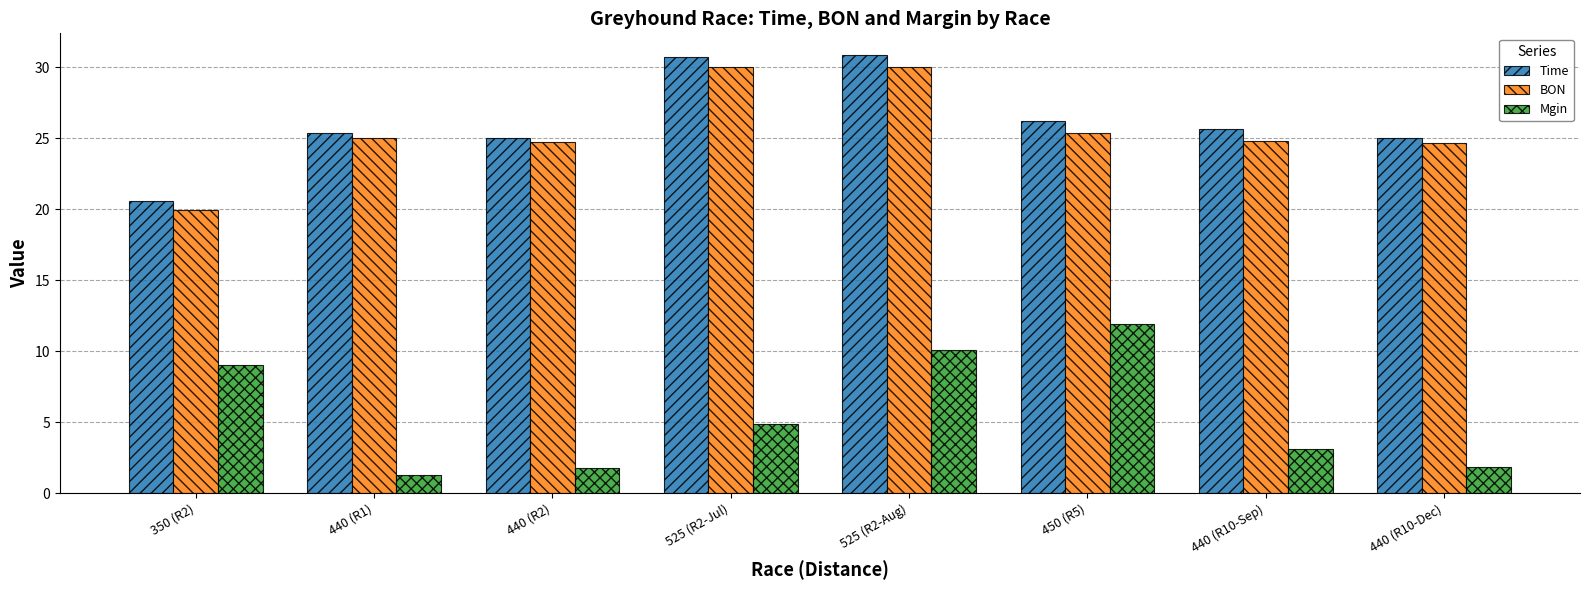

Which series has the largest range (max minus min)?

Mgin